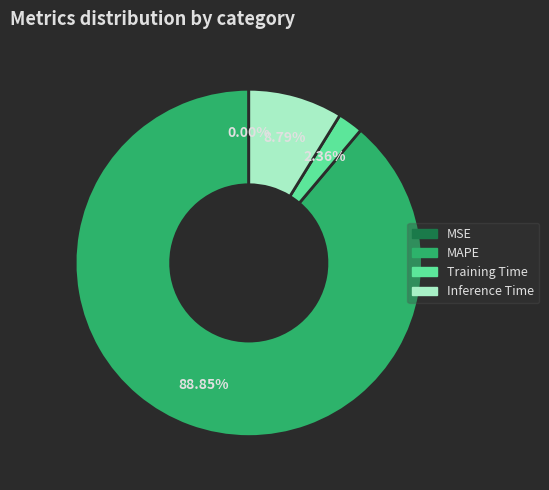

Does any single category account for the majority?

Yes